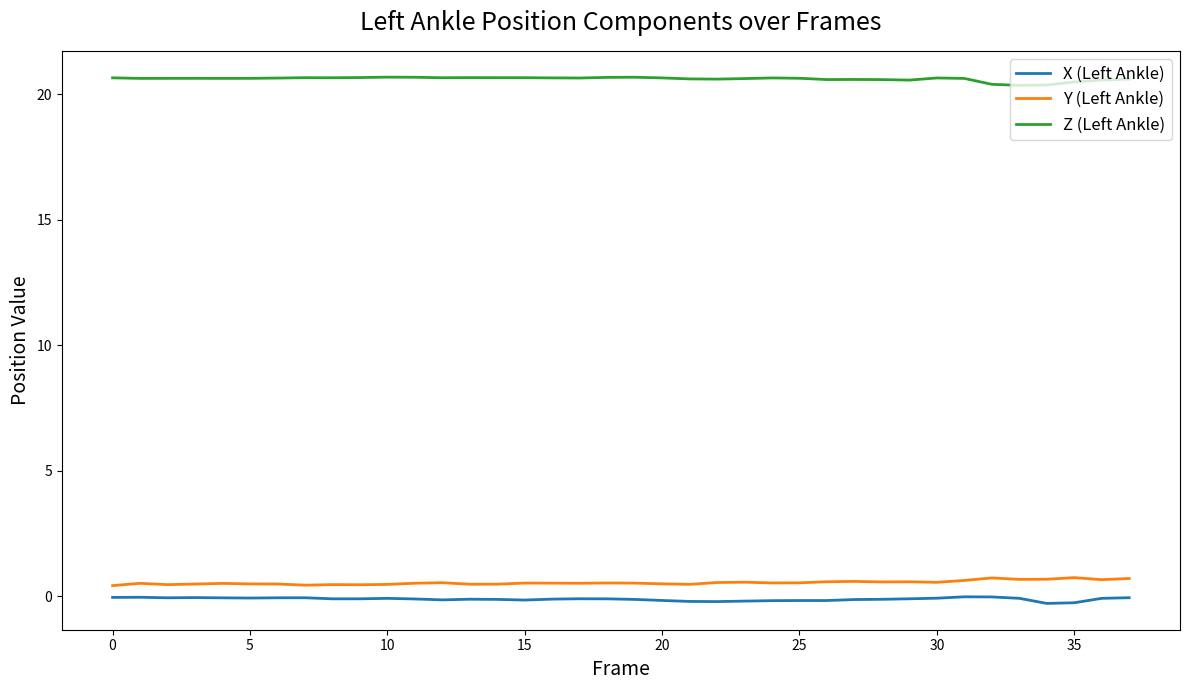

At how many categories does at least one series exceed 1?

38